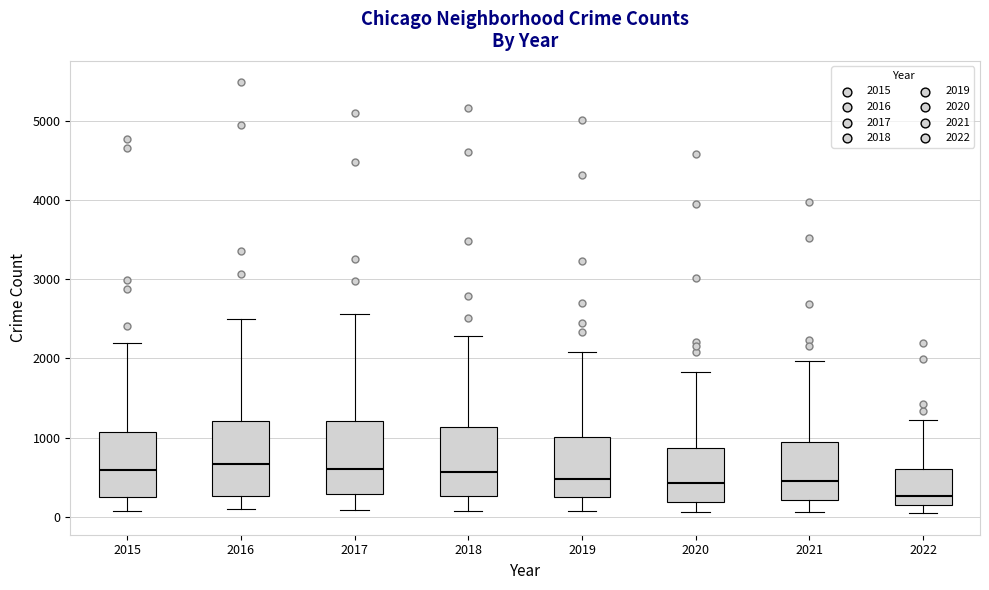

Reading left to right, transcribe this box plot: for each box, give where its median line is, the range the box spans, and where its two whiskers end, as read against the y-axis. The values are not printed on the chart, so give them approximately, as read against the axis.

2015: median 600, box 300 to 1100, whiskers 100 to 2200
2016: median 700, box 300 to 1200, whiskers 100 to 2500
2017: median 600, box 300 to 1200, whiskers 100 to 2600
2018: median 600, box 300 to 1100, whiskers 100 to 2300
2019: median 500, box 300 to 1000, whiskers 100 to 2100
2020: median 400, box 200 to 900, whiskers 100 to 1800
2021: median 500, box 200 to 1000, whiskers 100 to 2000
2022: median 300, box 100 to 600, whiskers 0 to 1200